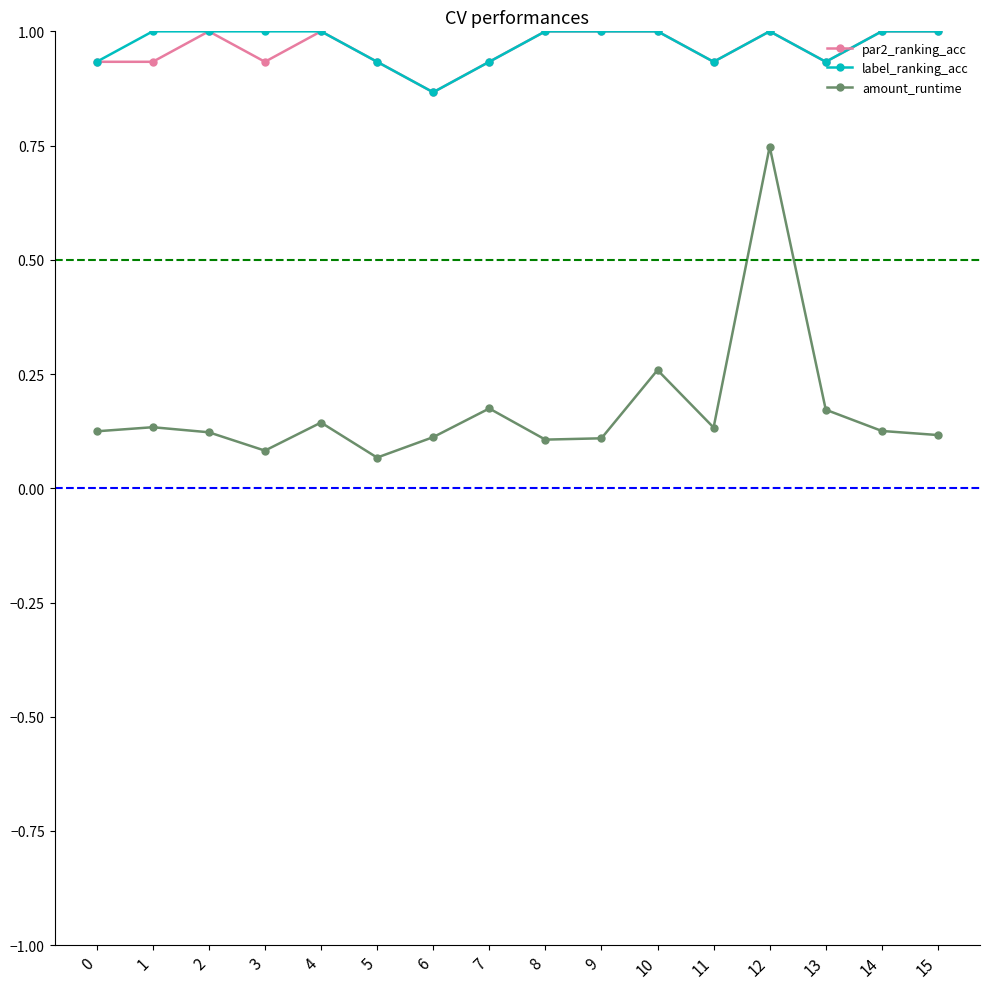

At which label is par2_ranking_acc closest to 0?

6